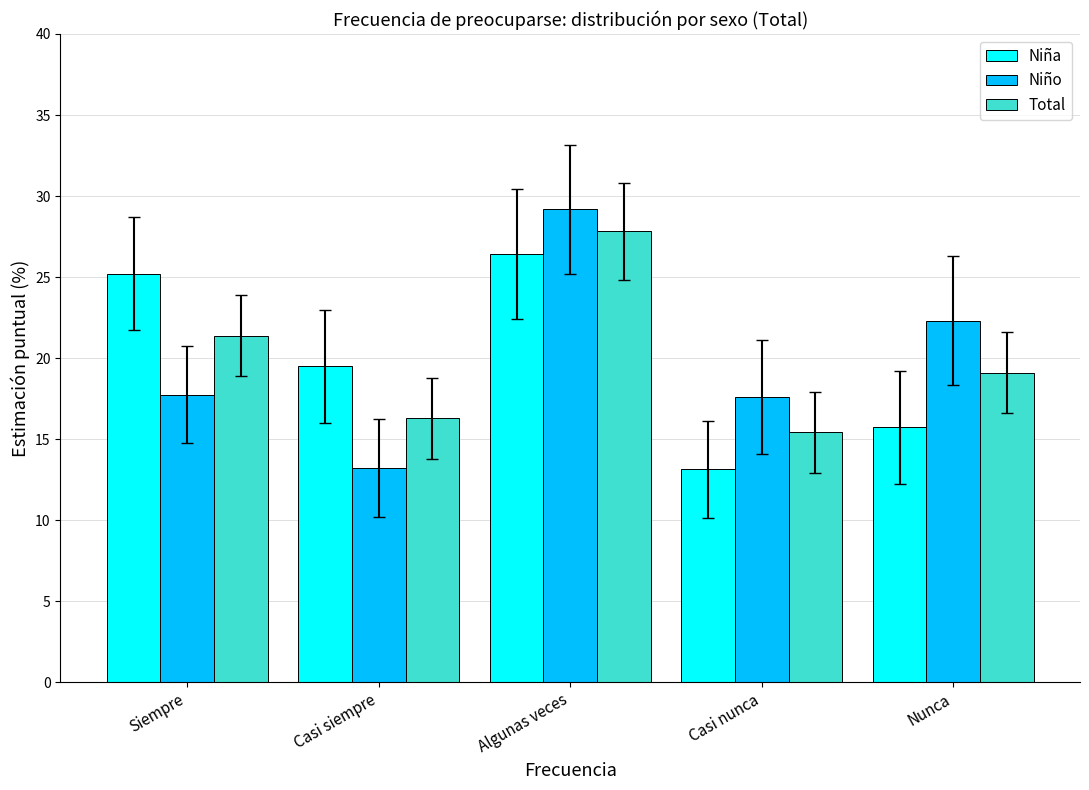

Are the bars grouped side by side (vs. stacked)?

Yes